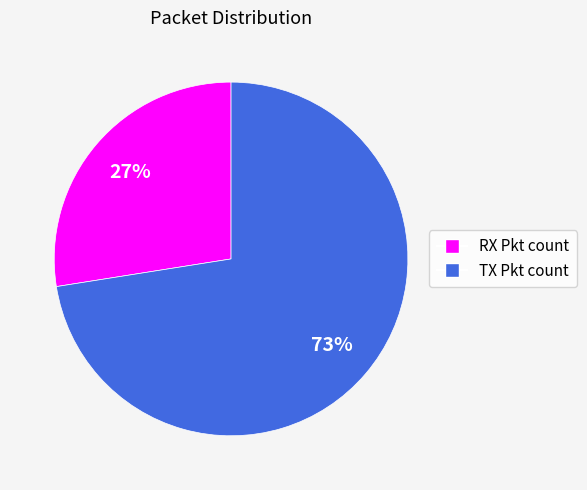

Which category has the smallest portion of the pie?

RX Pkt count